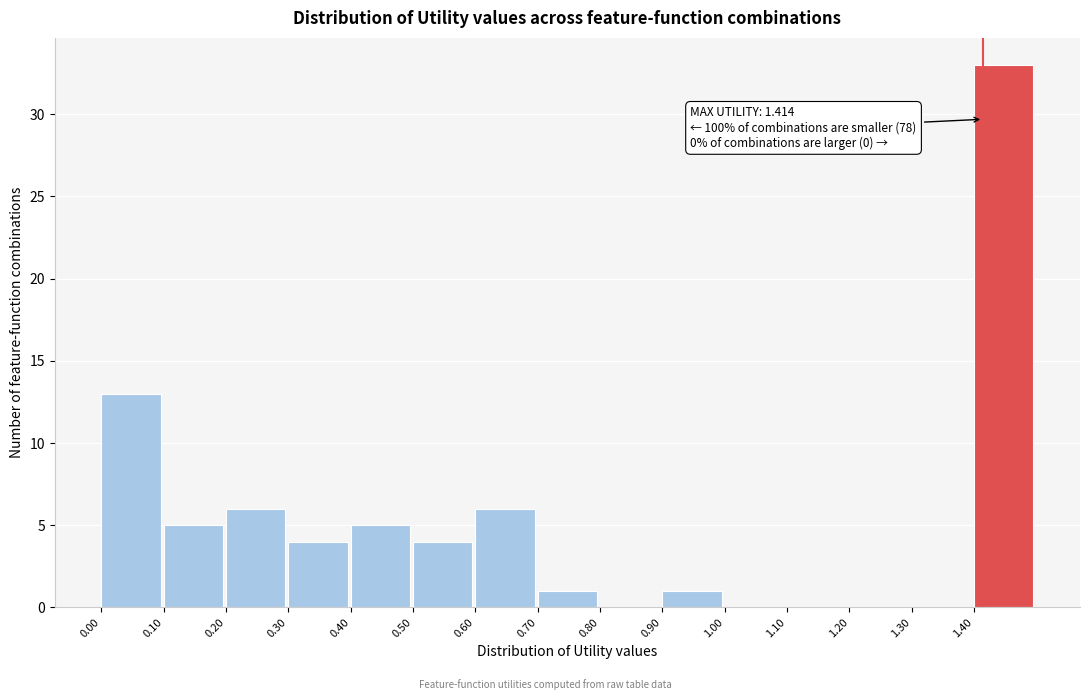

Over which range of the x-axis is the bar tallest?

1.4 to 1.5